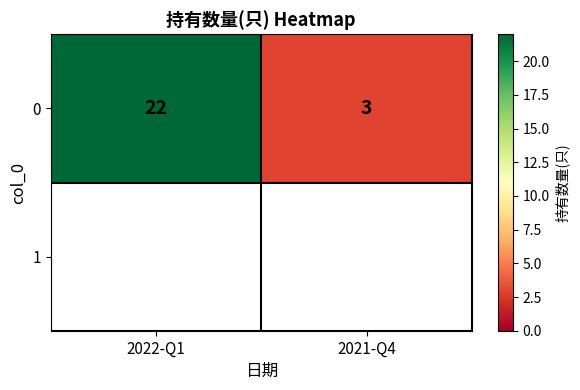

What is the minimum value shown in the chart?

3